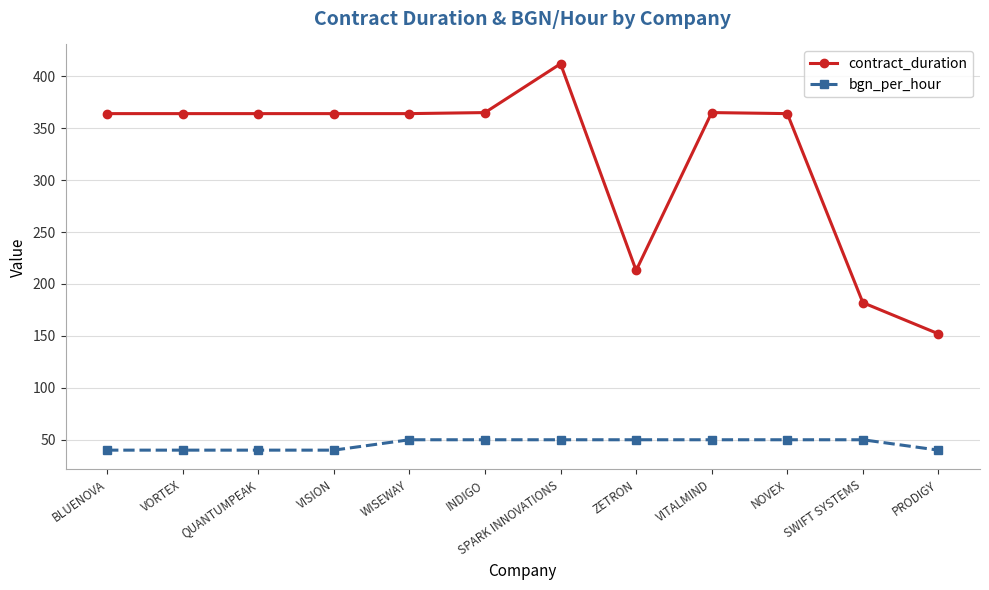

What is the difference between the highest and lowest values at INDIGO?

315